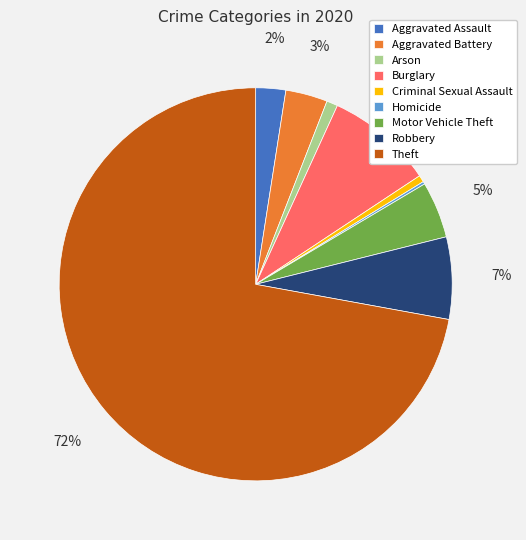

Approximately how many times larger is the value at Burglary compared to Robbery?

1.3